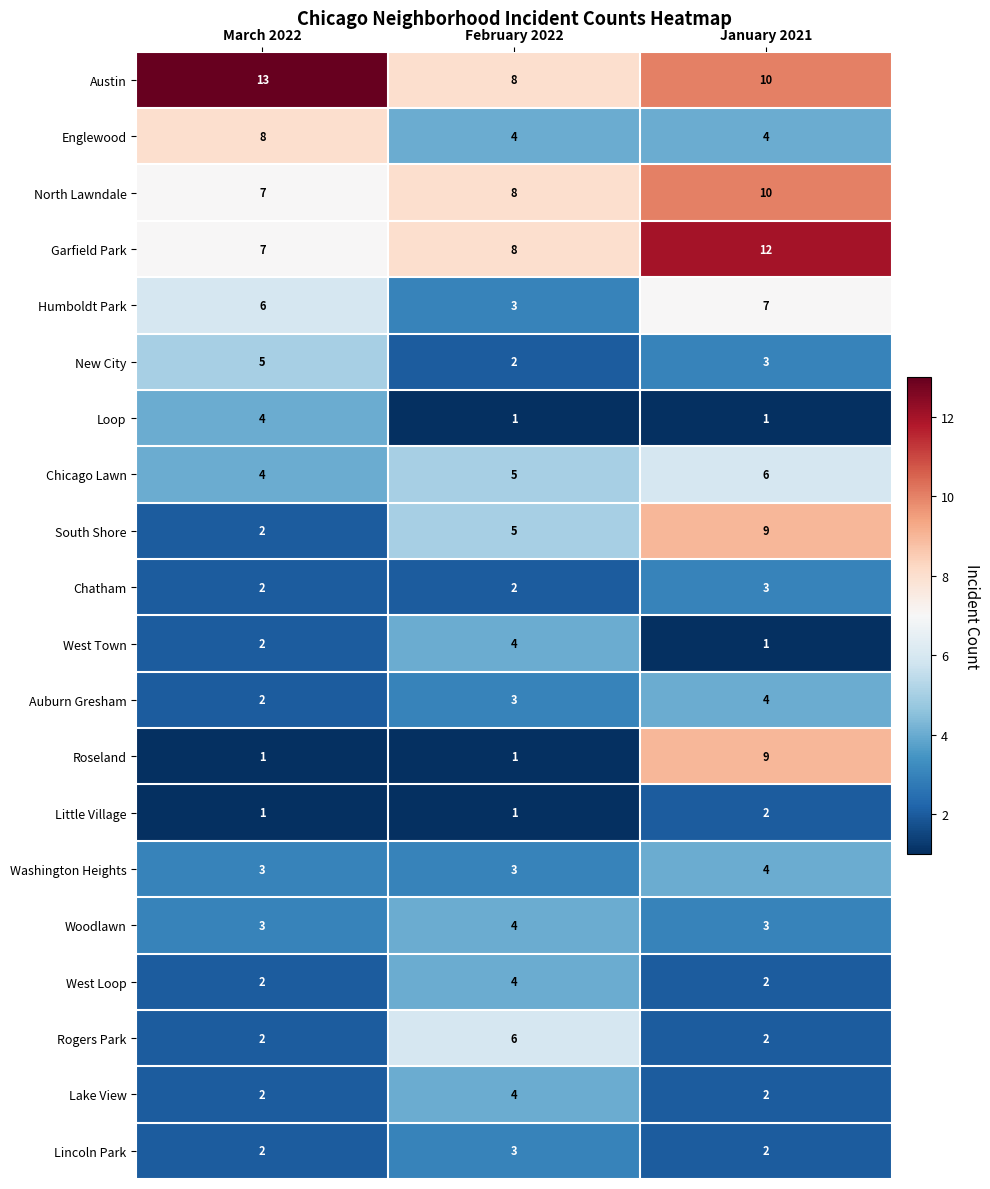

What is the sum of all West Loop values?

8